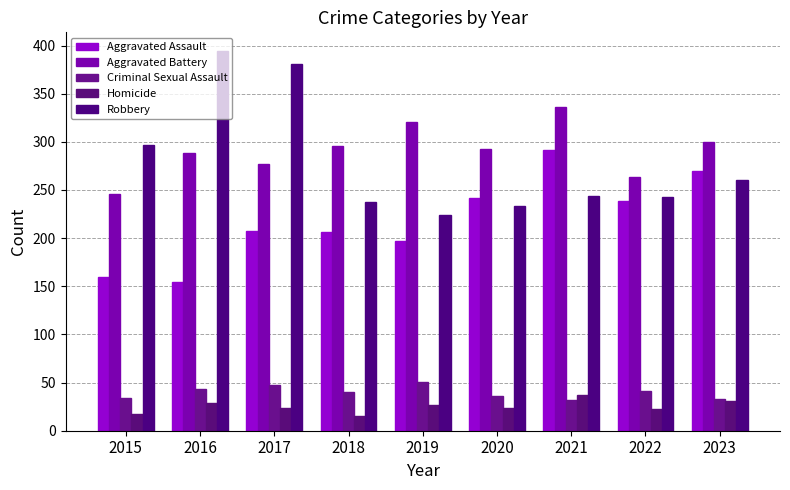

Does the chart contain stacked bars?

No